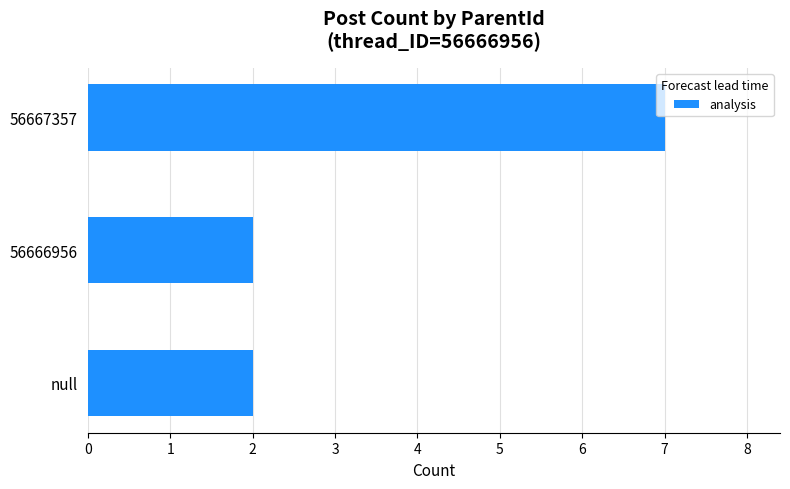

Reading bottom to top, list all the values displayed in this chart.

null=2	56666956=2	56667357=7